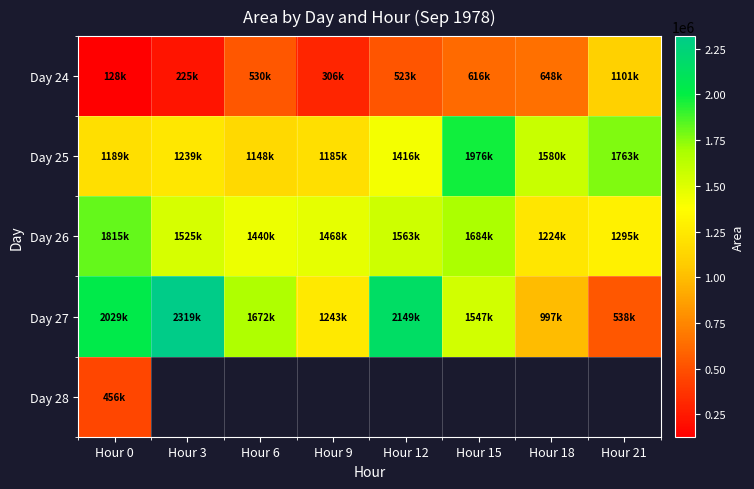

At which category does the chart reach its peak across all series?

Hour 3